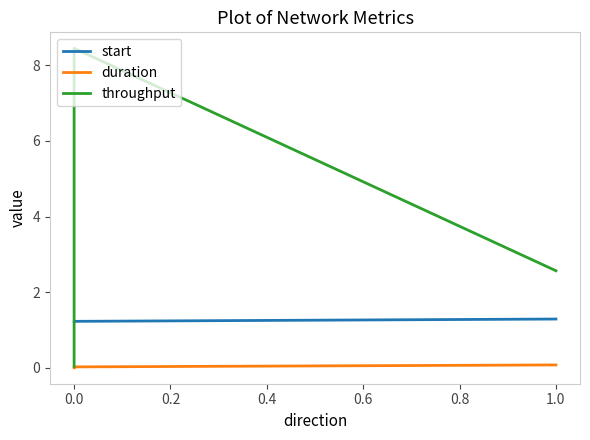

What is the sum of all duration values?

0.1